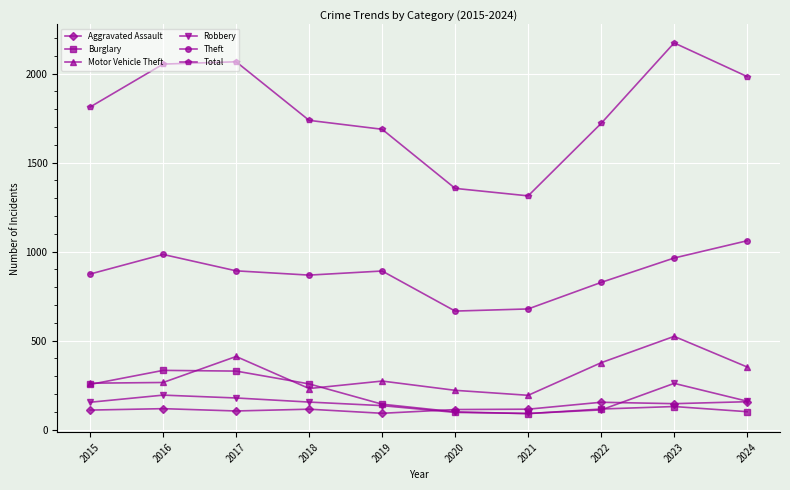

In Aggravated Assault, how many points are higher than both neighbors (excluding endpoints)?

3